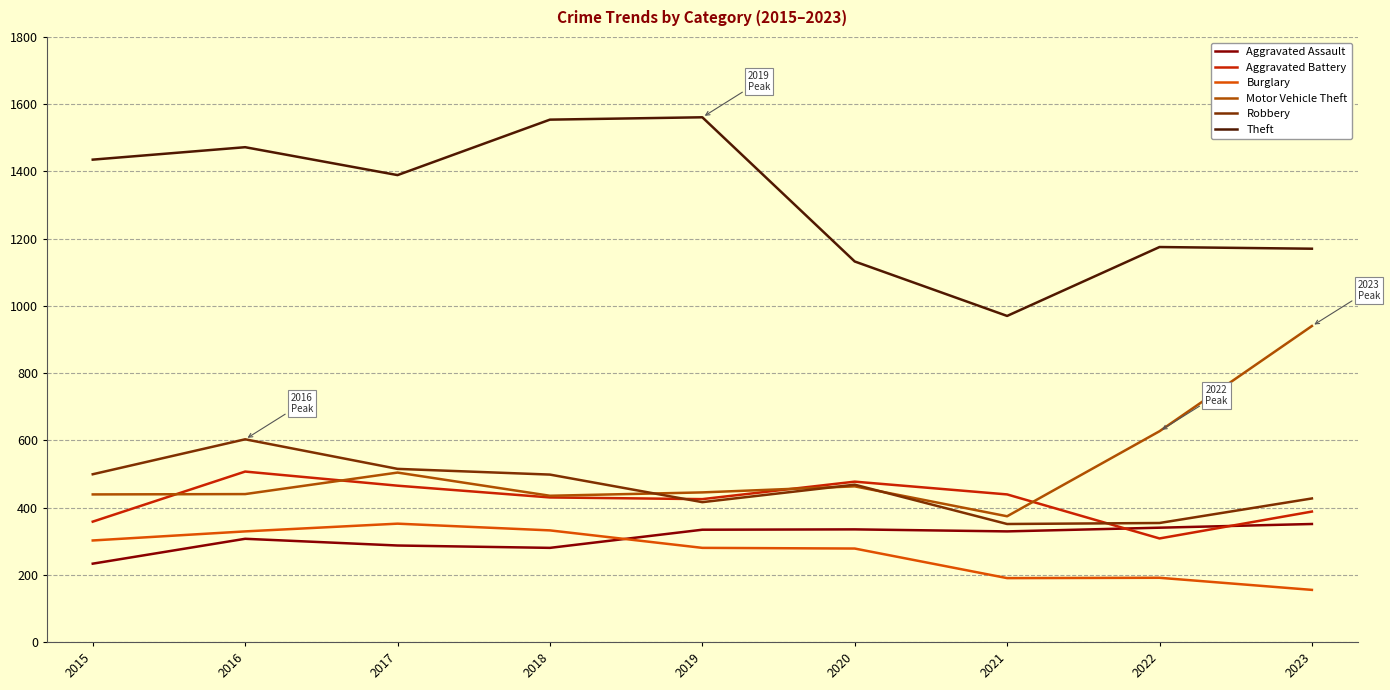

Between 2020 and 2023, which series saw the biggest shift?

Motor Vehicle Theft